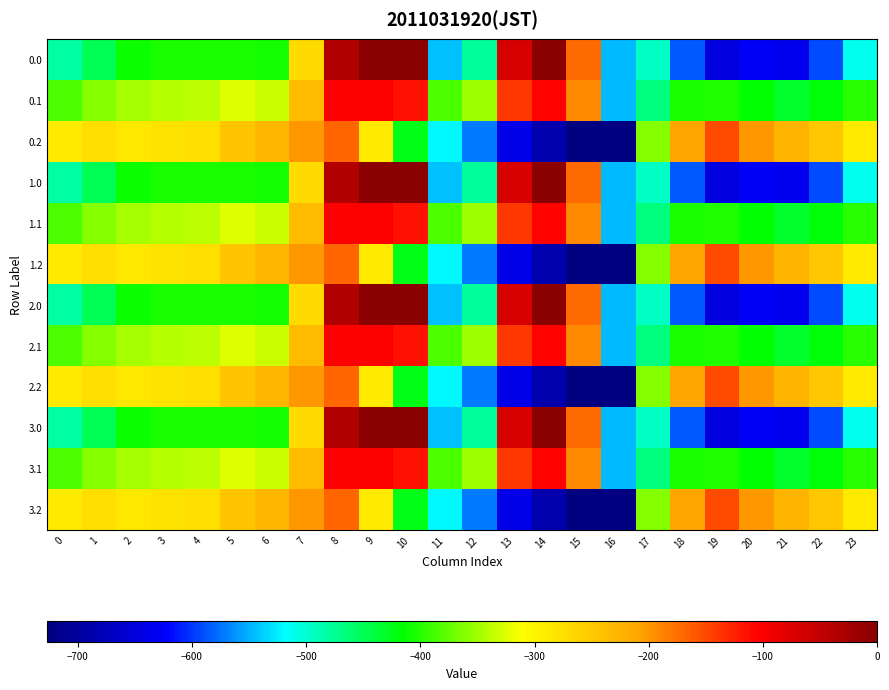

Reading right to left, list all the values displayed in this chart.

0.0: 23=-511.3	22=-592.3	21=-638.4	20=-629.9	19=-649.2	18=-586.7	17=-494.8	16=-545.4	15=-172.8	14=-0.3	13=-70.2	12=-477.2	11=-544.3	10=0.0	9=0.0	8=-35.0	7=-270.7	6=-408.0	5=-403.8	4=-404.9	3=-404.4	2=-410.3	1=-449.5	0=-482.0
0.1: 23=-399.4	22=-419.9	21=-432.4	20=-414.5	19=-400.2	18=-405.4	17=-466.6	16=-547.3	15=-190.4	14=-105.5	13=-141.2	12=-350.8	11=-384.7	10=-114.0	9=-104.8	8=-102.3	7=-234.9	6=-332.2	5=-325.7	4=-339.6	3=-342.7	2=-347.9	1=-361.1	0=-384.6
0.2: 23=-287.5	22=-247.4	21=-226.4	20=-199.2	19=-151.0	18=-210.0	17=-362.4	16=-726.6	15=-725.8	14=-687.4	13=-640.4	12=-571.2	11=-520.6	10=-423.5	9=-288.5	8=-169.5	7=-199.0	6=-228.8	5=-245.0	4=-274.4	3=-281.0	2=-285.5	1=-272.7	0=-287.1
1.0: 23=-511.3	22=-592.3	21=-638.4	20=-629.9	19=-649.2	18=-586.7	17=-494.8	16=-545.4	15=-172.8	14=-0.3	13=-70.2	12=-477.2	11=-544.3	10=0.0	9=0.0	8=-35.0	7=-270.7	6=-408.0	5=-403.8	4=-404.9	3=-404.4	2=-410.3	1=-449.5	0=-482.0
1.1: 23=-399.4	22=-419.9	21=-432.4	20=-414.5	19=-400.2	18=-405.4	17=-466.6	16=-547.3	15=-190.4	14=-105.5	13=-141.2	12=-350.8	11=-384.7	10=-114.0	9=-104.8	8=-102.3	7=-234.9	6=-332.2	5=-325.7	4=-339.6	3=-342.7	2=-347.9	1=-361.1	0=-384.6
1.2: 23=-287.5	22=-247.4	21=-226.4	20=-199.2	19=-151.0	18=-210.0	17=-362.4	16=-726.6	15=-725.8	14=-687.4	13=-640.4	12=-571.2	11=-520.6	10=-423.5	9=-288.5	8=-169.5	7=-199.0	6=-228.8	5=-245.0	4=-274.4	3=-281.0	2=-285.5	1=-272.7	0=-287.1
2.0: 23=-511.3	22=-592.3	21=-638.4	20=-629.9	19=-649.2	18=-586.7	17=-494.8	16=-545.4	15=-172.8	14=-0.3	13=-70.2	12=-477.2	11=-544.3	10=0.0	9=0.0	8=-35.0	7=-270.7	6=-408.0	5=-403.8	4=-404.9	3=-404.4	2=-410.3	1=-449.5	0=-482.0
2.1: 23=-399.4	22=-419.9	21=-432.4	20=-414.5	19=-400.2	18=-405.4	17=-466.6	16=-547.3	15=-190.4	14=-105.5	13=-141.2	12=-350.8	11=-384.7	10=-114.0	9=-104.8	8=-102.3	7=-234.9	6=-332.2	5=-325.7	4=-339.6	3=-342.7	2=-347.9	1=-361.1	0=-384.6
2.2: 23=-287.5	22=-247.4	21=-226.4	20=-199.2	19=-151.0	18=-210.0	17=-362.4	16=-726.6	15=-725.8	14=-687.4	13=-640.4	12=-571.2	11=-520.6	10=-423.5	9=-288.5	8=-169.5	7=-199.0	6=-228.8	5=-245.0	4=-274.4	3=-281.0	2=-285.5	1=-272.7	0=-287.1
3.0: 23=-511.3	22=-592.3	21=-638.4	20=-629.9	19=-649.2	18=-586.7	17=-494.8	16=-545.4	15=-172.8	14=-0.3	13=-70.2	12=-477.2	11=-544.3	10=0.0	9=0.0	8=-35.0	7=-270.7	6=-408.0	5=-403.8	4=-404.9	3=-404.4	2=-410.3	1=-449.5	0=-482.0
3.1: 23=-399.4	22=-419.9	21=-432.4	20=-414.5	19=-400.2	18=-405.4	17=-466.6	16=-547.3	15=-190.4	14=-105.5	13=-141.2	12=-350.8	11=-384.7	10=-114.0	9=-104.8	8=-102.3	7=-234.9	6=-332.2	5=-325.7	4=-339.6	3=-342.7	2=-347.9	1=-361.1	0=-384.6
3.2: 23=-287.5	22=-247.4	21=-226.4	20=-199.2	19=-151.0	18=-210.0	17=-362.4	16=-726.6	15=-725.8	14=-687.4	13=-640.4	12=-571.2	11=-520.6	10=-423.5	9=-288.5	8=-169.5	7=-199.0	6=-228.8	5=-245.0	4=-274.4	3=-281.0	2=-285.5	1=-272.7	0=-287.1